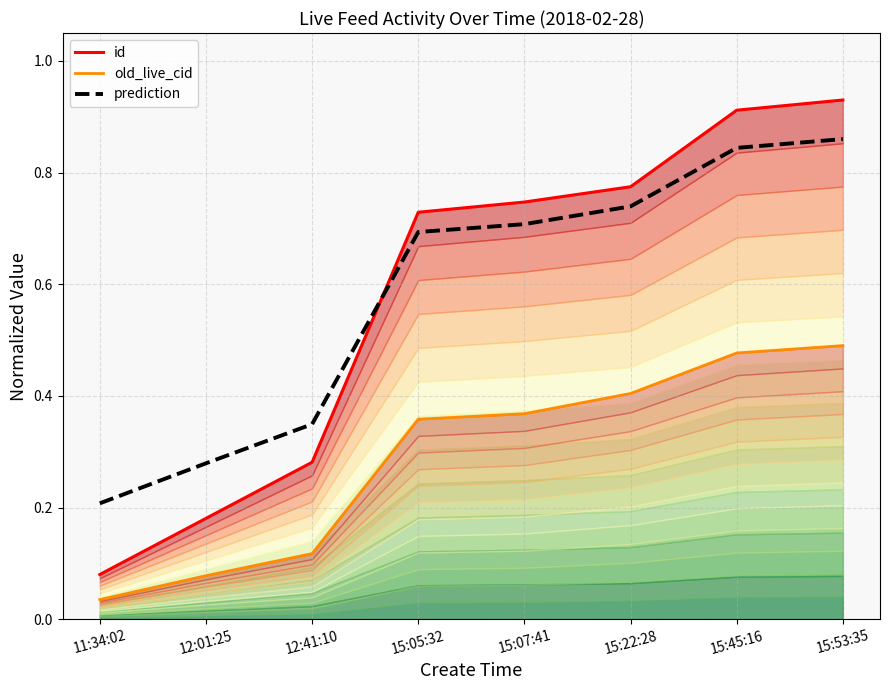

What position from the right is 15:07:41?

4